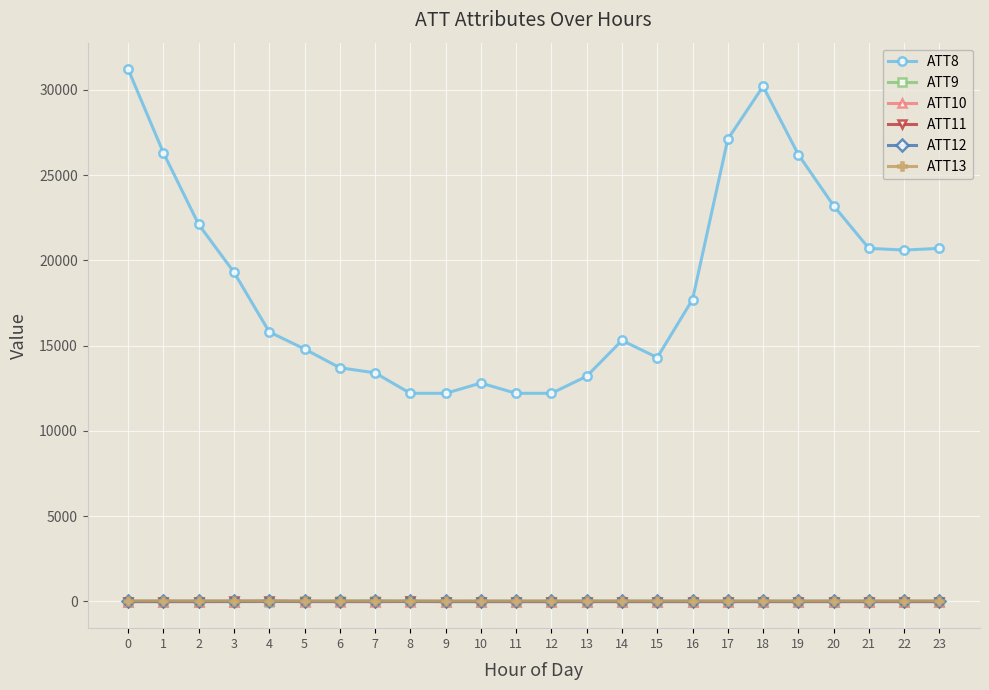

True or false: ATT12 has more than 2 interior local peaks.

True